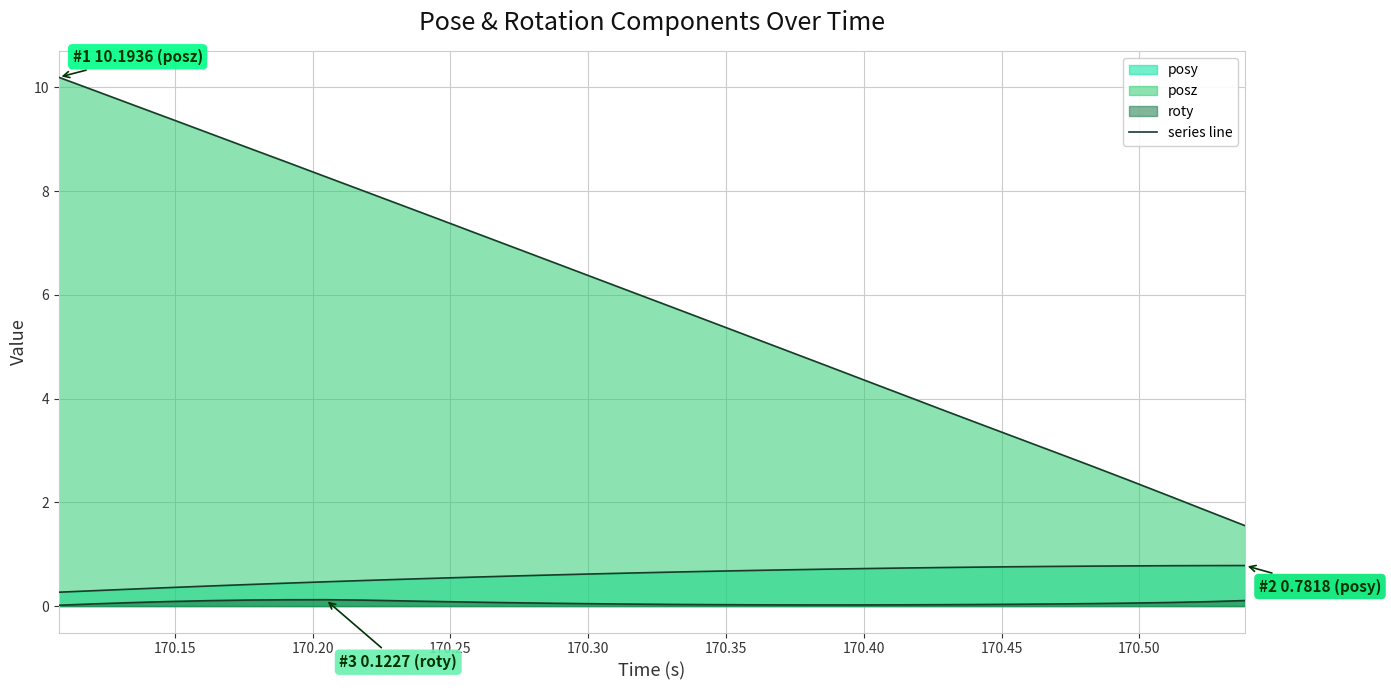

List the series in order of their peak value, highest first.

posz (line), posy (line), roty (line)